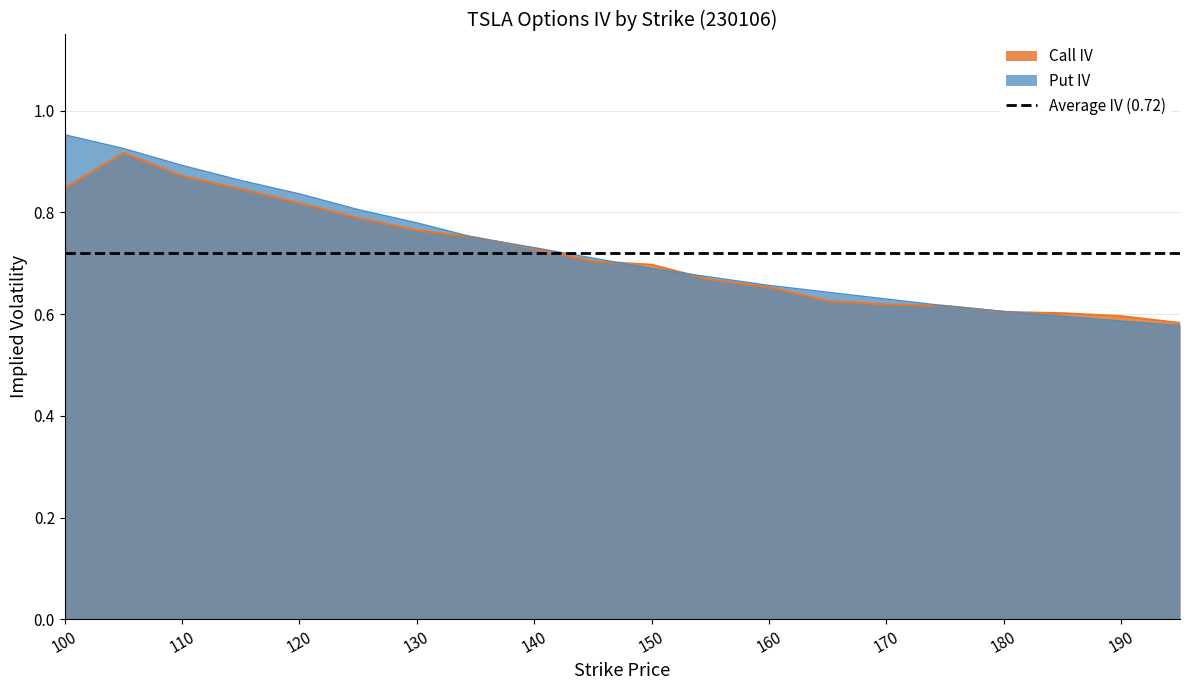

How many lines are shown in the chart?

2